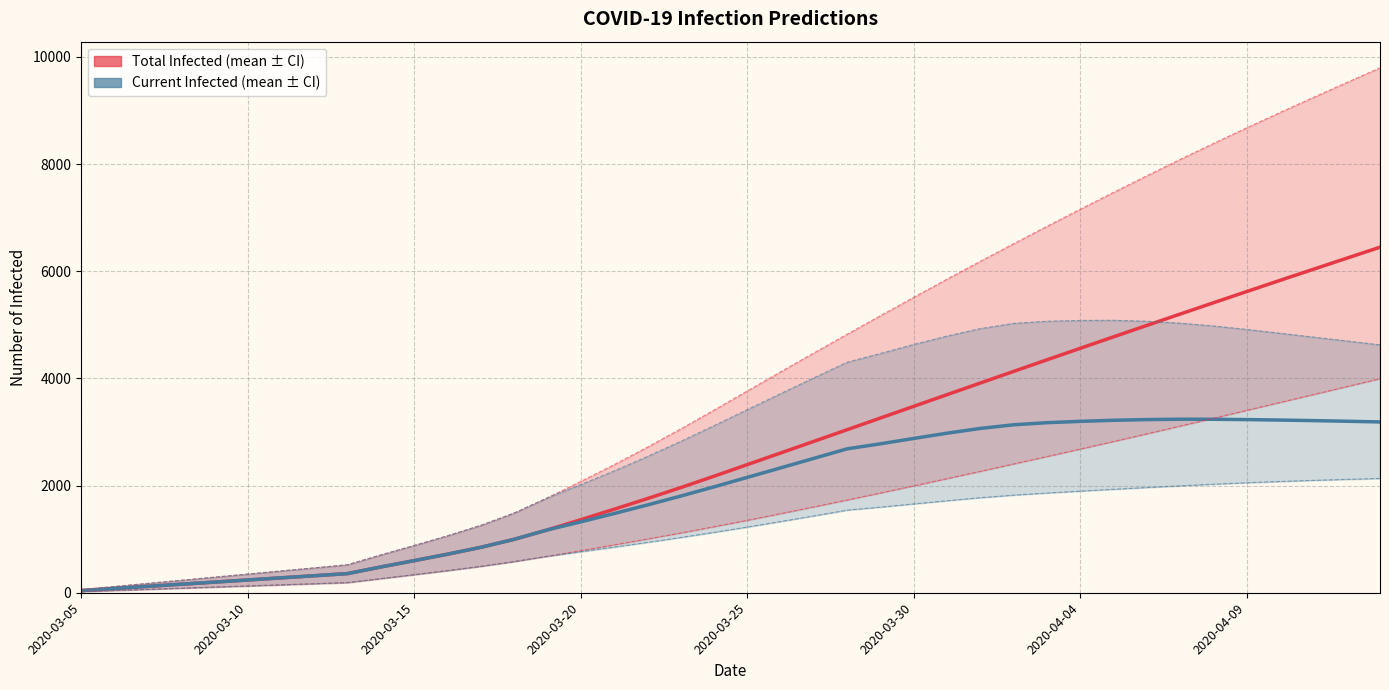

The predicted_total_infected_mean series shows 481 at 9. True or false?

True